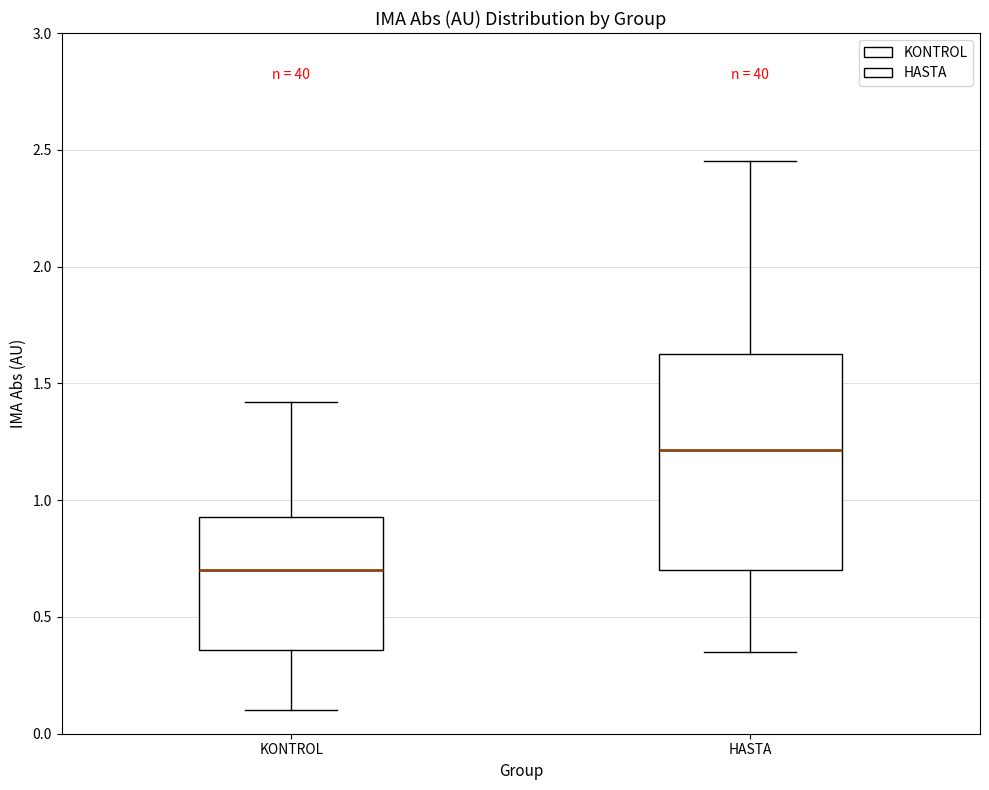

Reading left to right, read every box against the y-axis: the position of its median line, the range the box covers, and the ends of its whiskers. The values are not printed on the chart, so give them approximately, as read against the axis.

KONTROL: median 0.70, box 0.35 to 0.95, whiskers 0.10 to 1.40
HASTA: median 1.20, box 0.70 to 1.65, whiskers 0.35 to 2.45